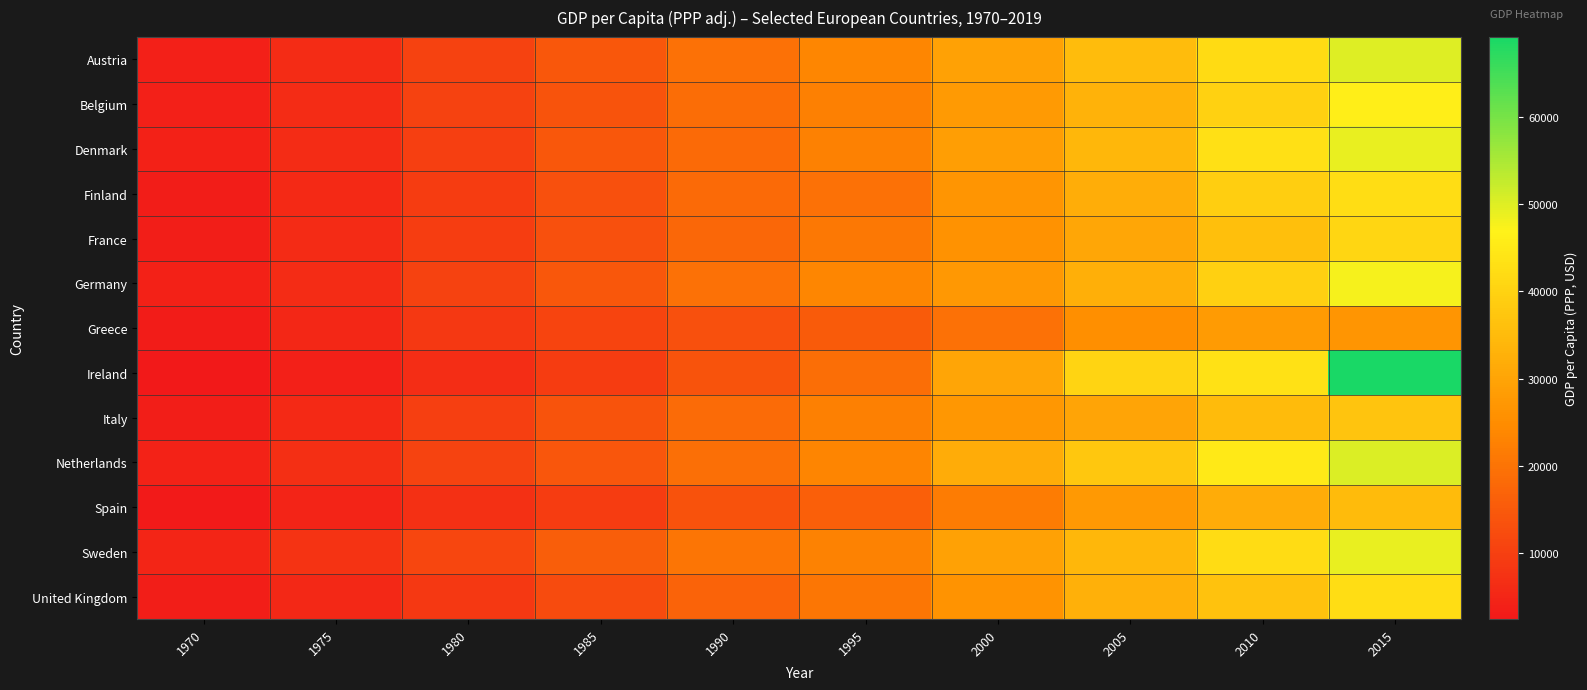

At 1975, list the series in order from largest to smallest.

Sweden, Netherlands, Austria, Belgium, Germany, Denmark, France, Finland, Italy, United Kingdom, Greece, Spain, Ireland